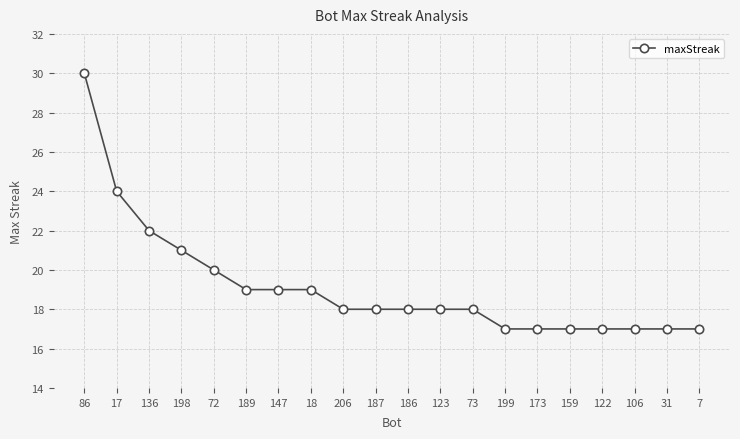

Reading left to right, extract all data points from this chart.

30	24	22	21	20	19	19	19	18	18	18	18	18	17	17	17	17	17	17	17